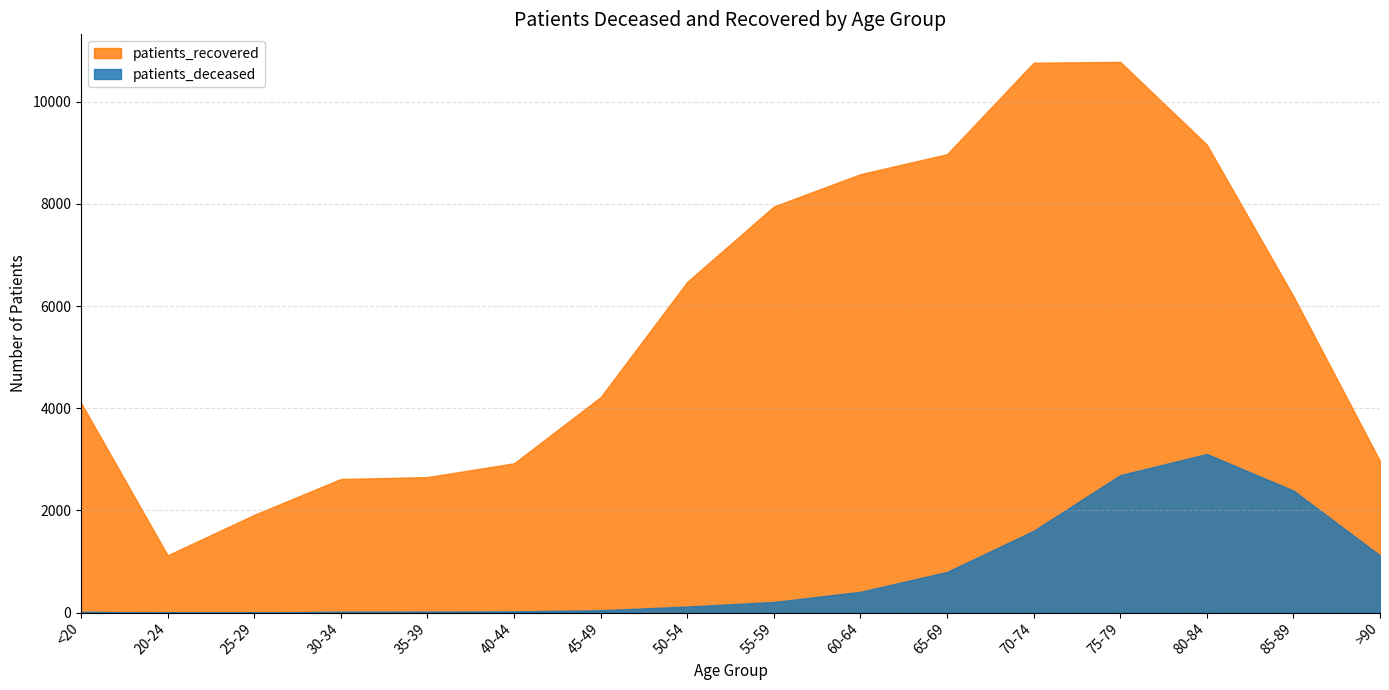

Reading left to right, list all the values displayed in this chart.

patients_deceased: <20=15	20-24=3	25-29=3	30-34=16	35-39=17	40-44=23	45-49=45	50-54=117	55-59=207	60-64=405	65-69=794	70-74=1599	75-79=2689	80-84=3103	85-89=2387	>90=1117
patients_recovered: <20=4105	20-24=1120	25-29=1912	30-34=2614	35-39=2651	40-44=2921	45-49=4216	50-54=6471	55-59=7948	60-64=8580	65-69=8971	70-74=10762	75-79=10779	80-84=9160	85-89=6192	>90=2966